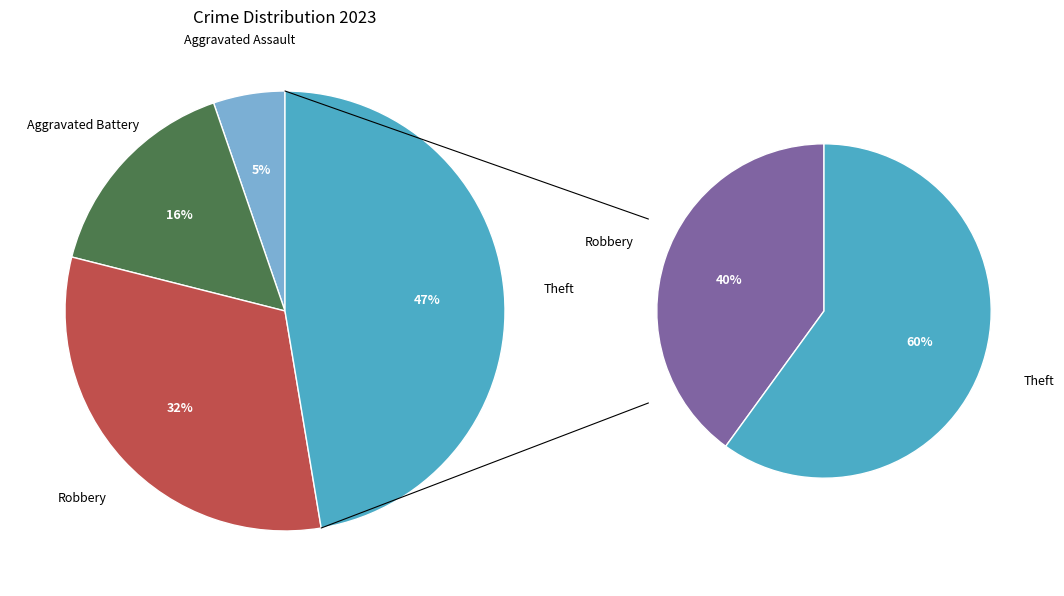

What percentage is NOT represented by Robbery?

68.4%